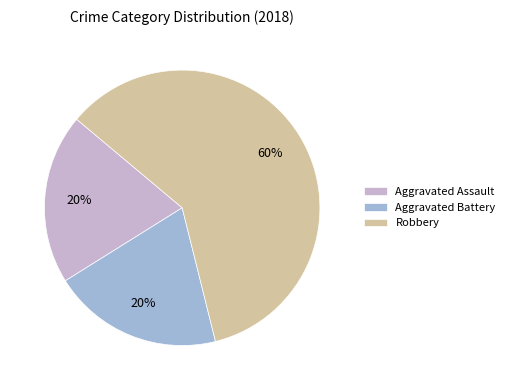

Which category has the biggest portion of the pie?

Robbery